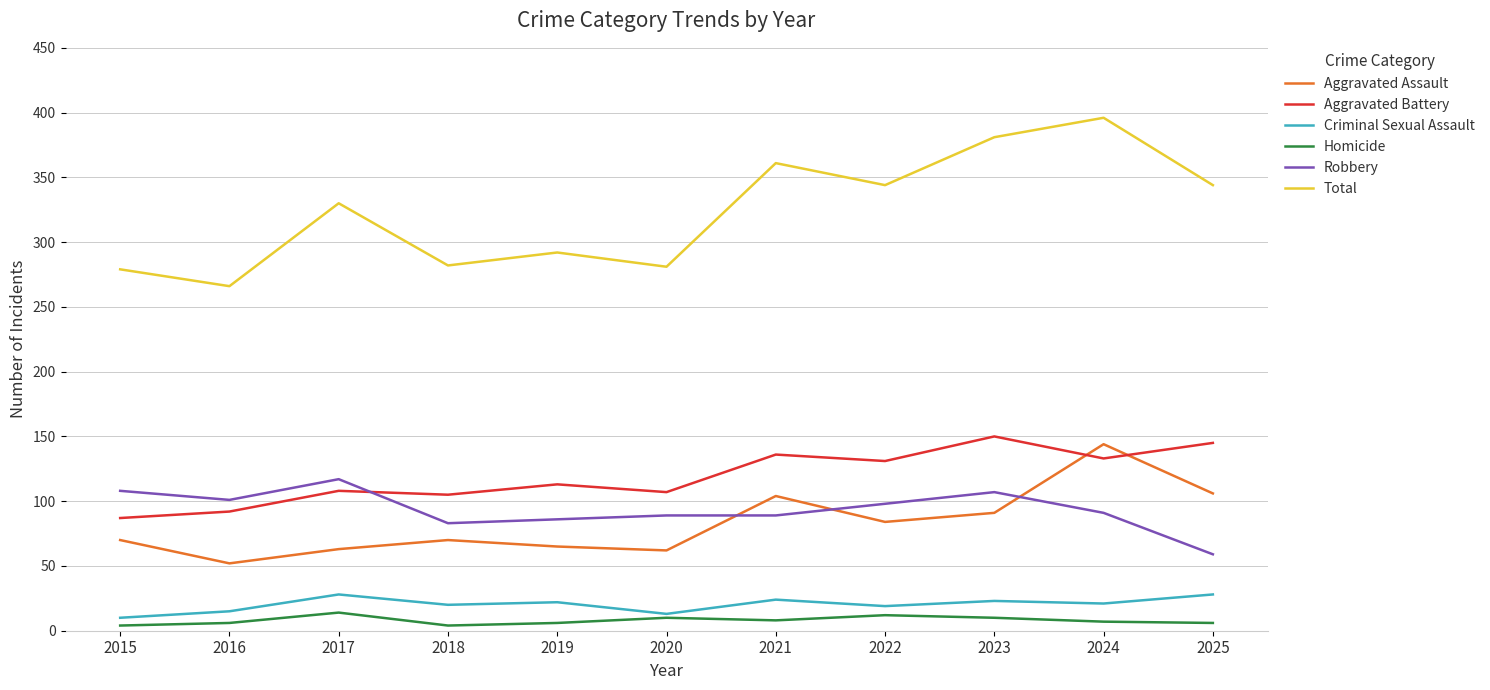

Which series has the largest range (max minus min)?

Total